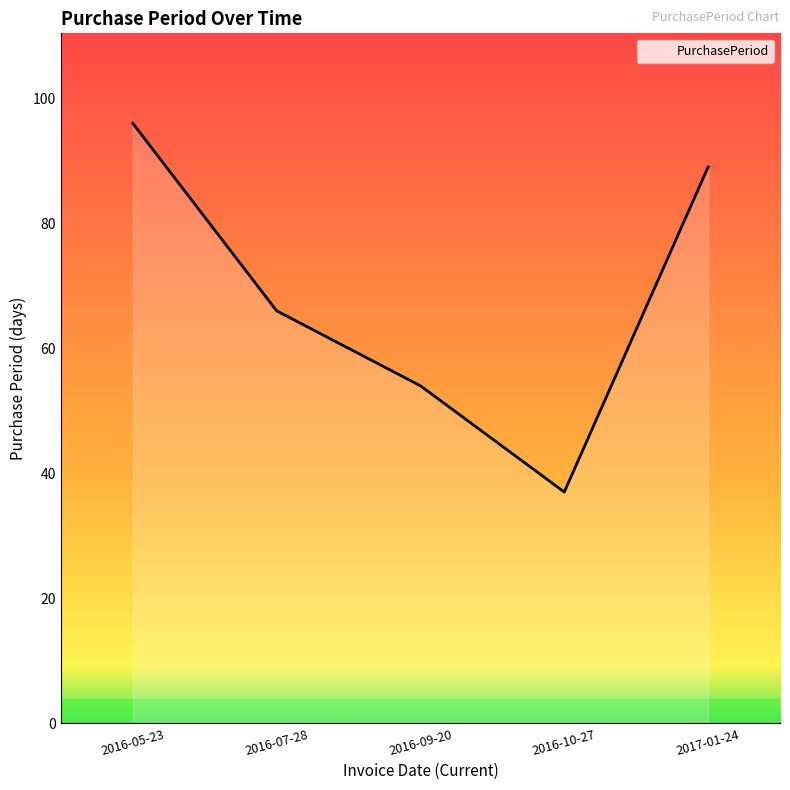

What position from the left is 2016-10-27?

4